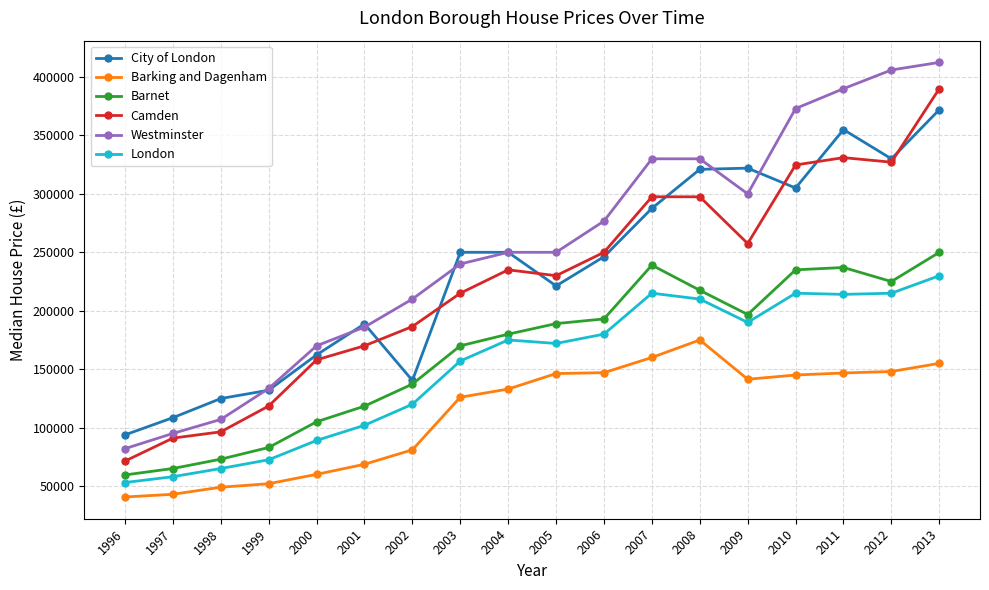

What is the minimum value for Camden?

71375.0